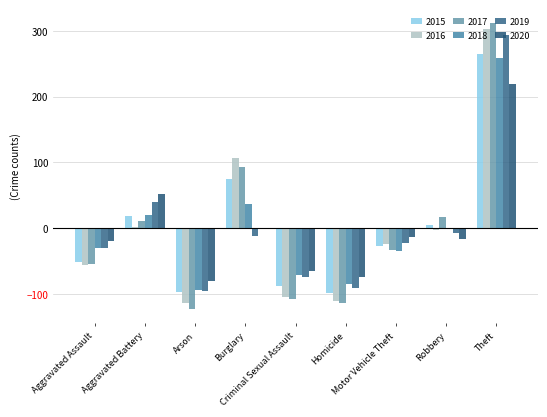

The value of 2020 at Aggravated Assault is -20.1. True or false?

True